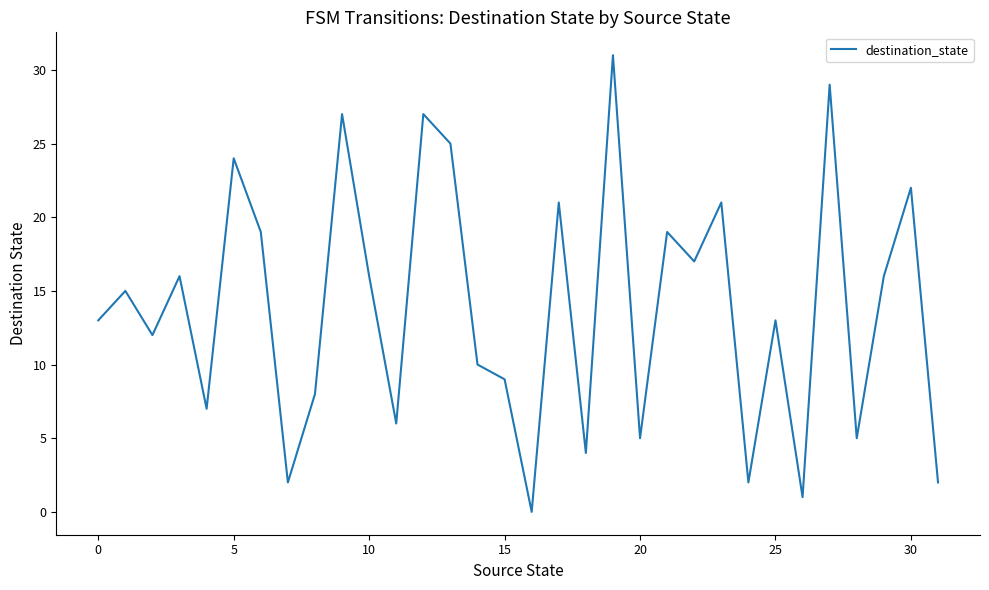

What is the maximum value shown in the chart?

31